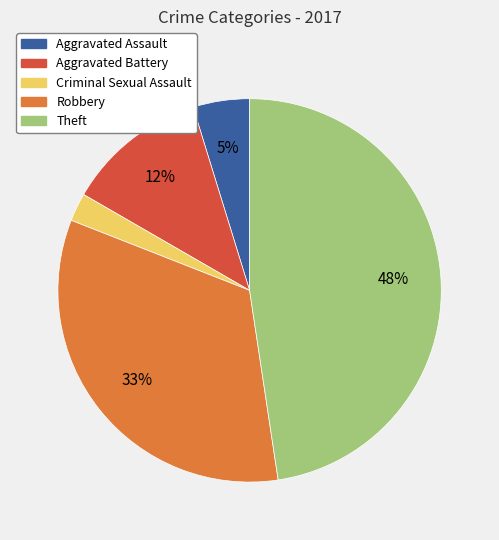

What percentage is the Robbery slice, to the nearest percent?

33%